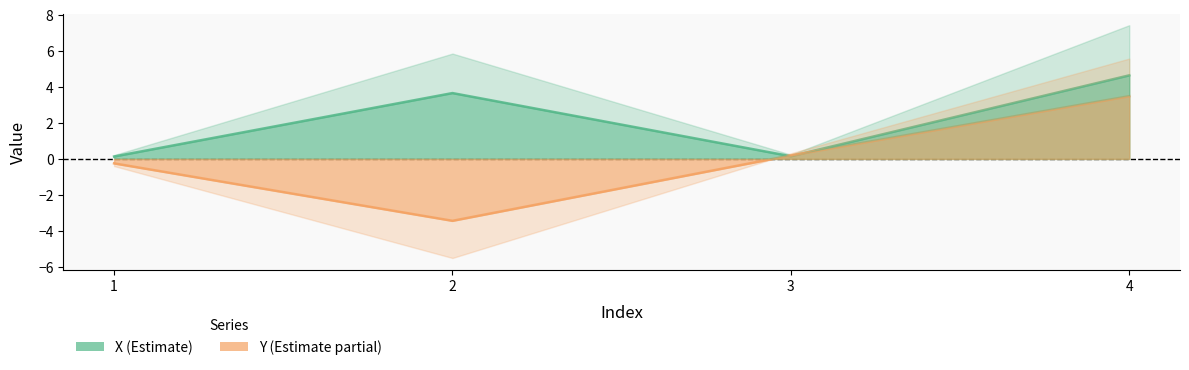

Where do Y and X first cross each other?

2 and 3